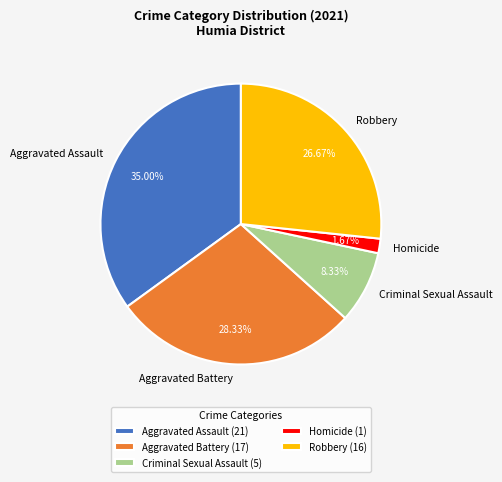

To the nearest percent, what percentage of the pie is Criminal Sexual Assault?

8%